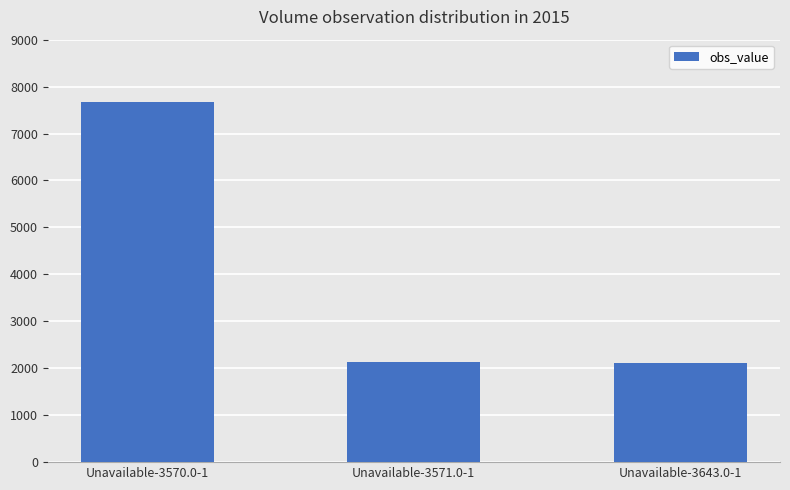

What is the difference between the maximum and minimum values?

5569